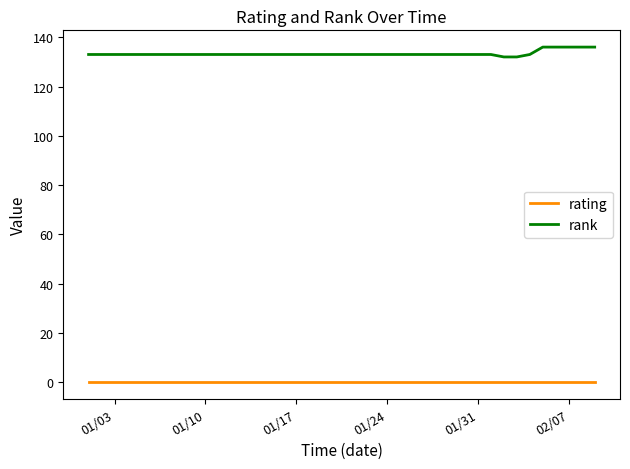

Which series has the largest total across all categories?

rank